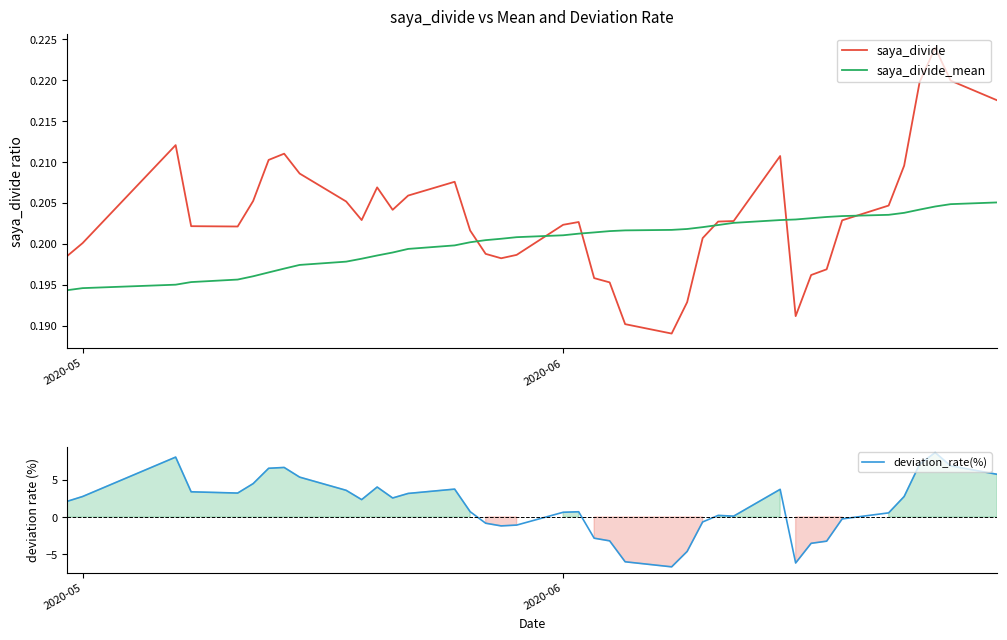

How many interior local peaks does the saya_divide series have?

7